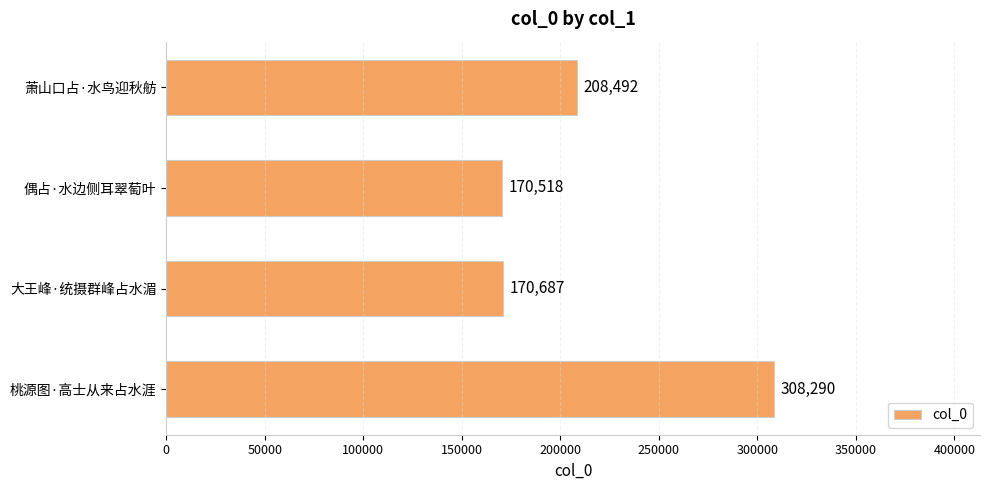

List the labels in order of value, largest first.

桃源图·高士从来占水涯, 萧山口占·水鸟迎秋舫, 大王峰·统摄群峰占水湄, 偶占·水边侧耳翠萄叶